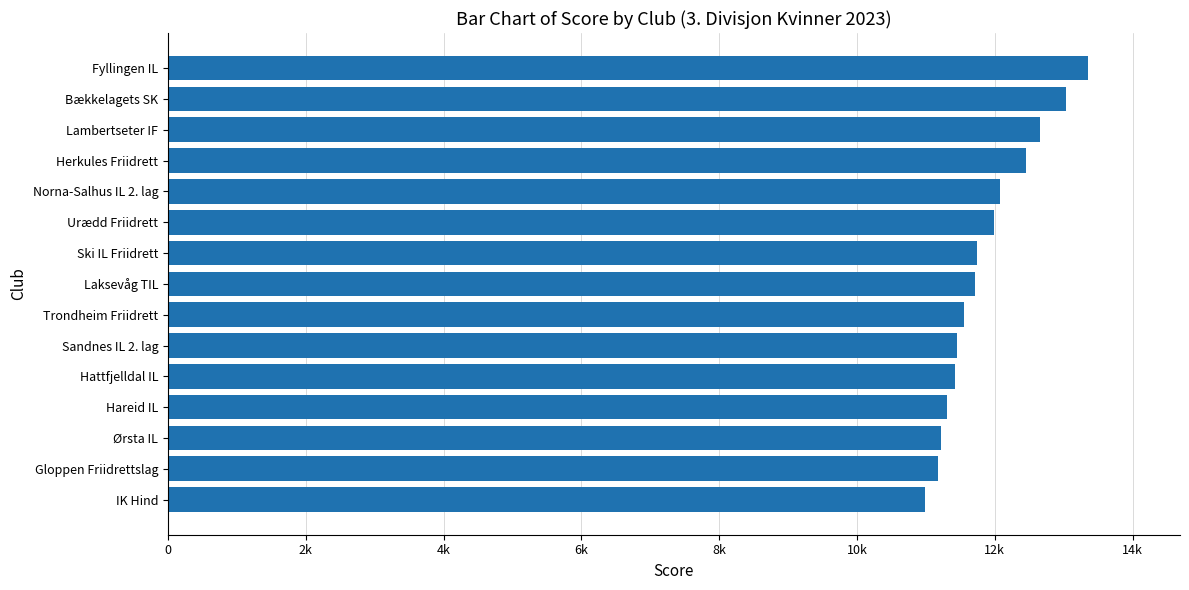

What is the smallest value displayed?

10994